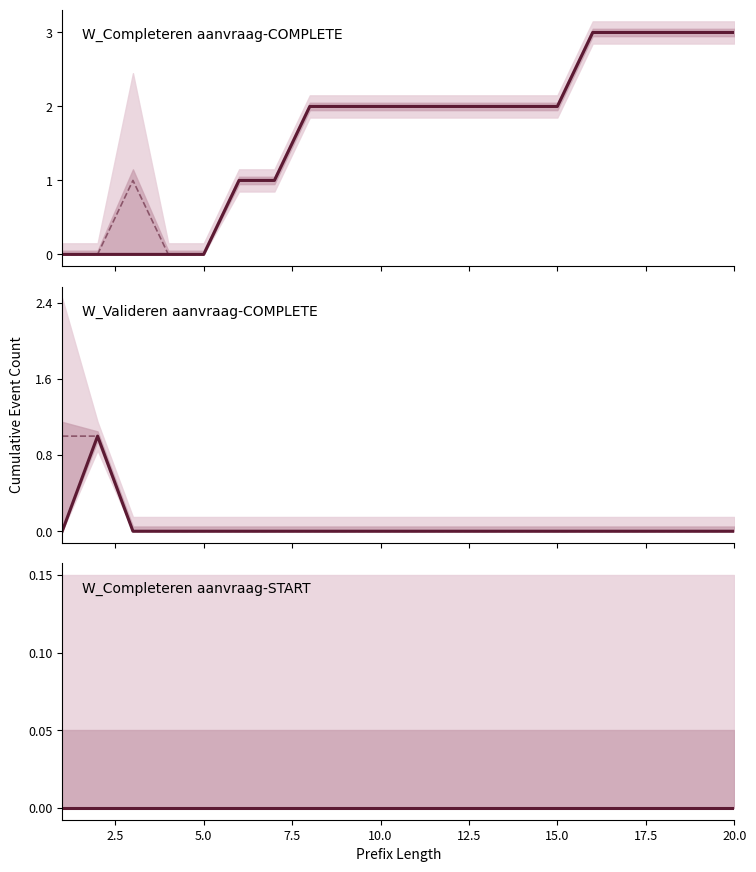

Does the chart display data point markers on the line(s)?

No